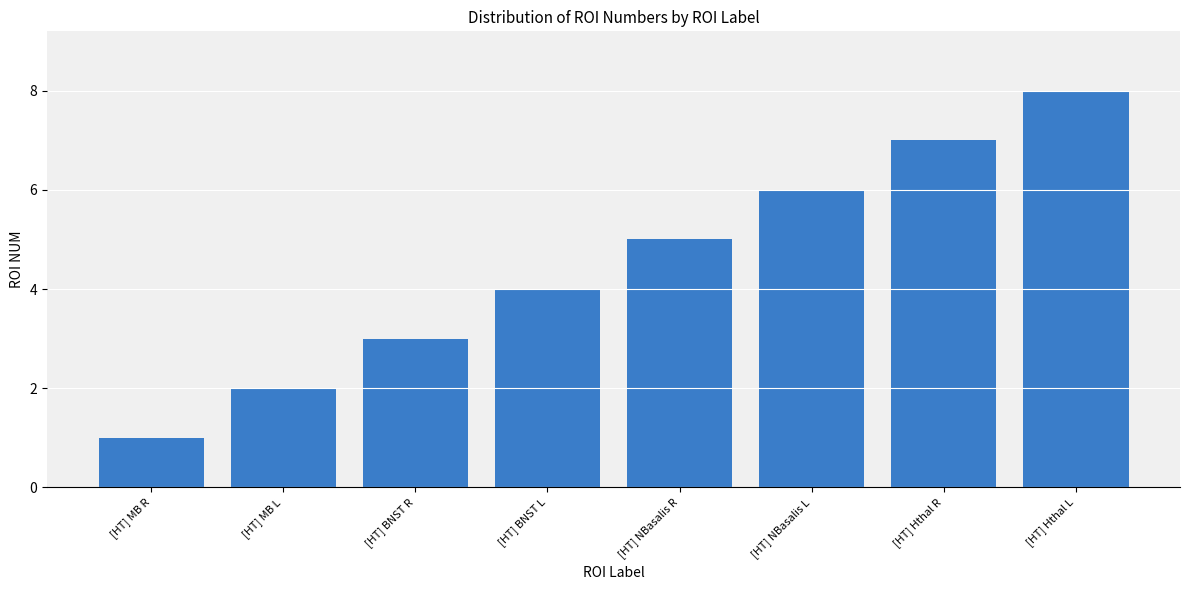

True or false: the data shows 5 at [HT] Hthal L.

False